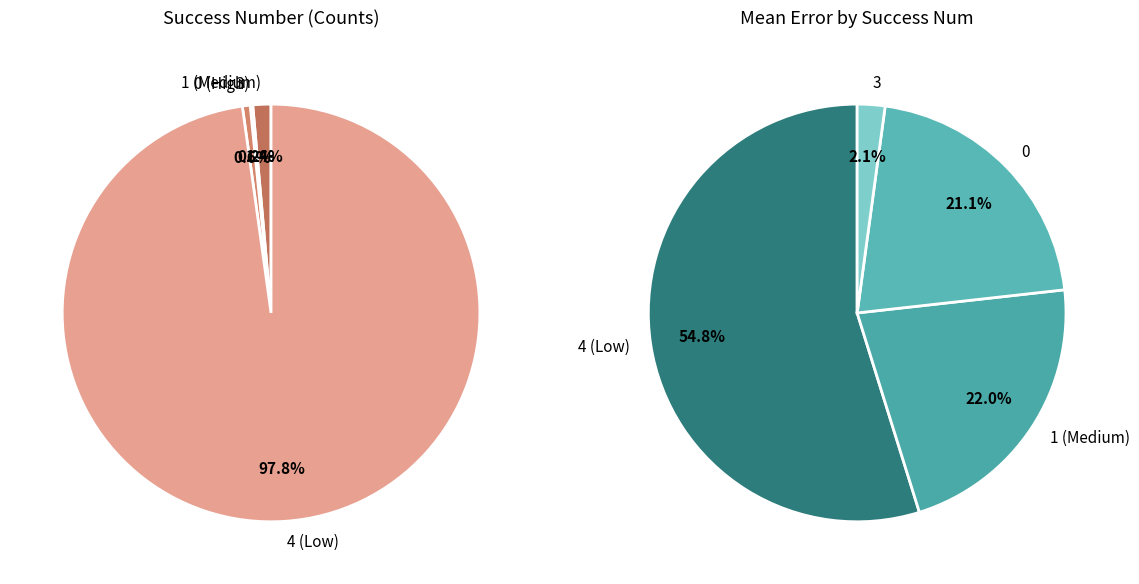

Which slice represents more than half of the pie?

4